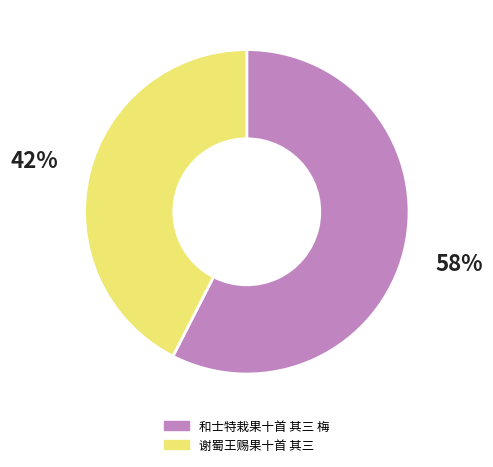

What is the ratio of the value at 和士特栽果十首 其三 梅 to the value at 谢蜀王赐果十首 其三?

1.4